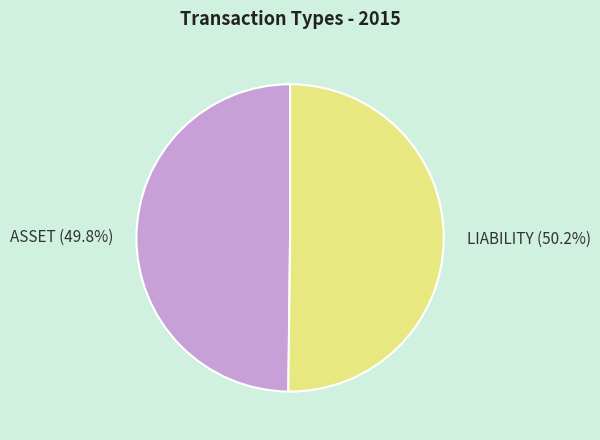

To the nearest percent, what percentage of the pie is LIABILITY?

50%